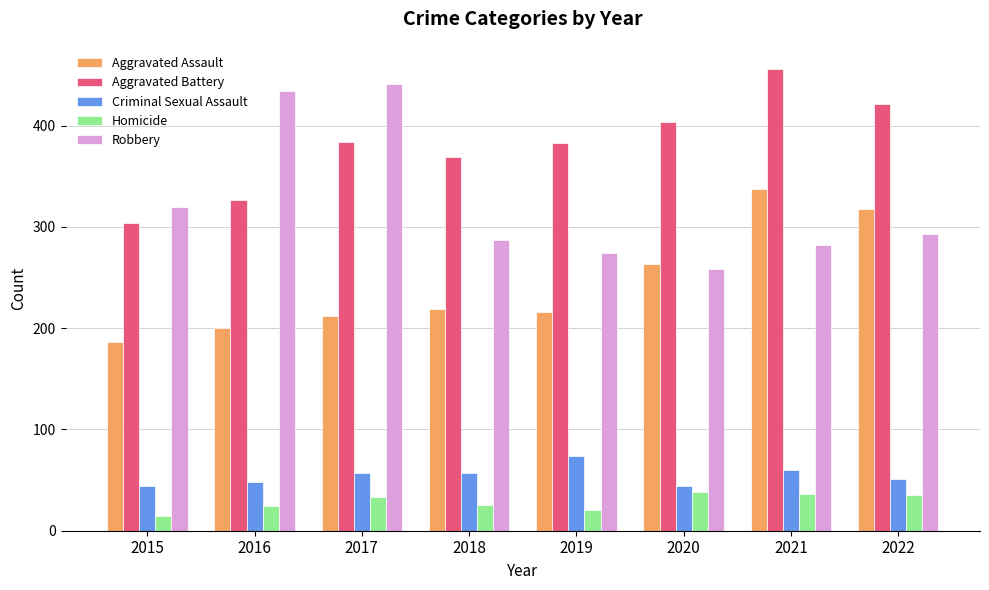

Count the number of categories in the chart.

8